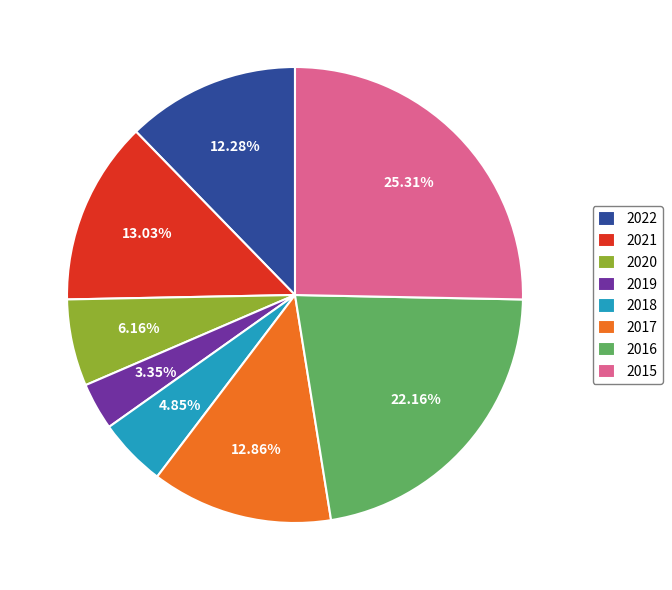

Do 2019 and 2020 together represent more than half of the pie?

No